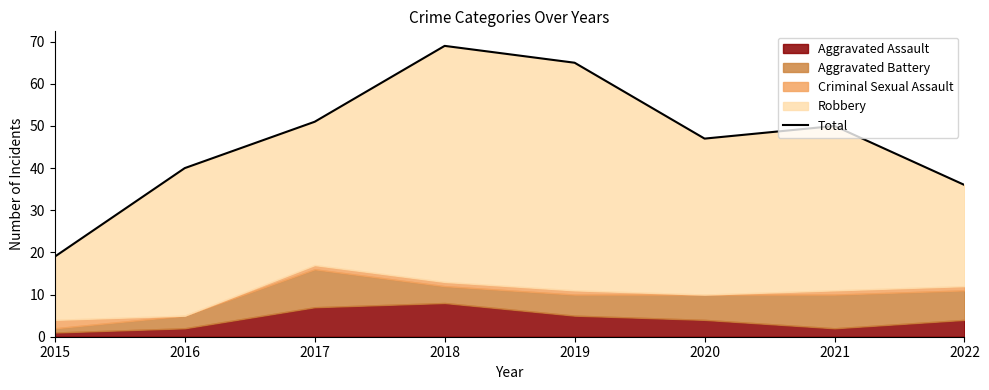

Count the number of categories in the chart.

8